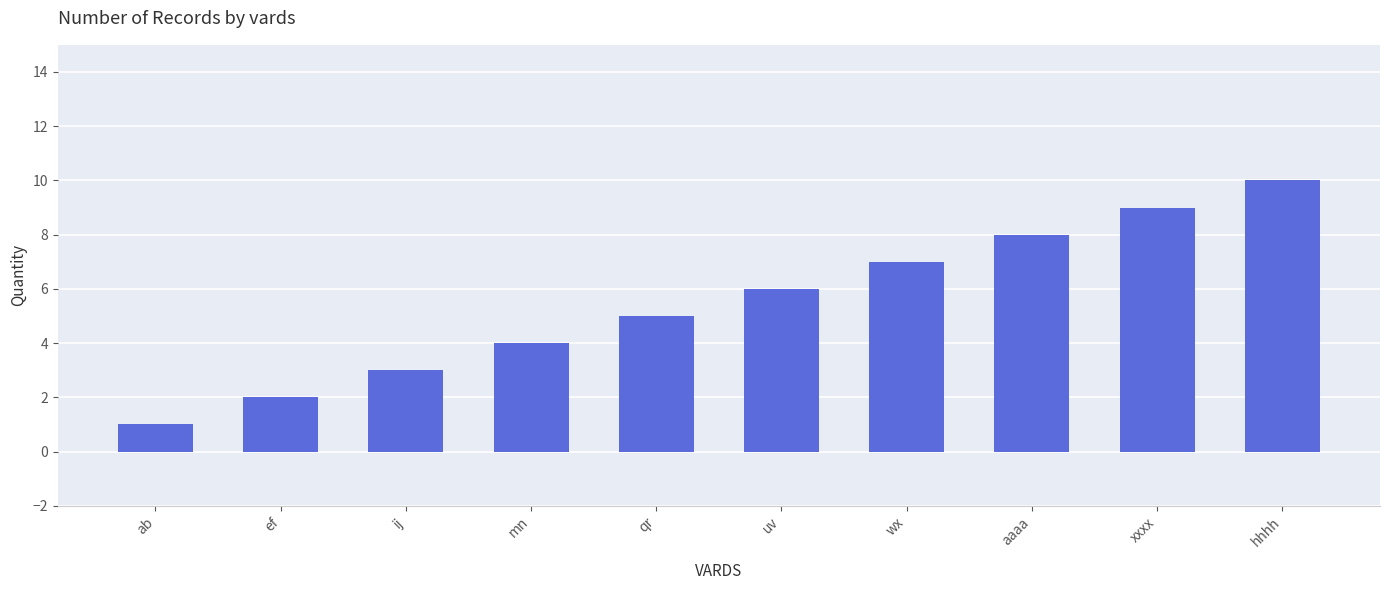

How many distinct data groups are displayed?

1